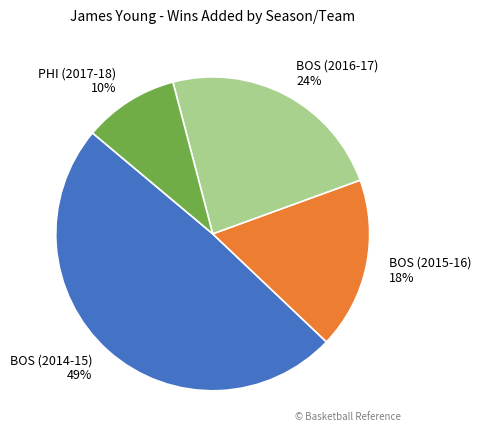

Is the sum of BOS (2014-15) and BOS (2015-16) greater than half?

Yes